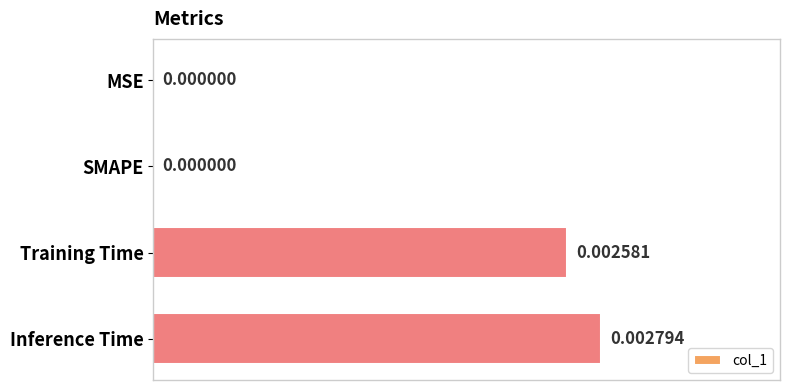

Which category has the highest value across all series?

Inference Time